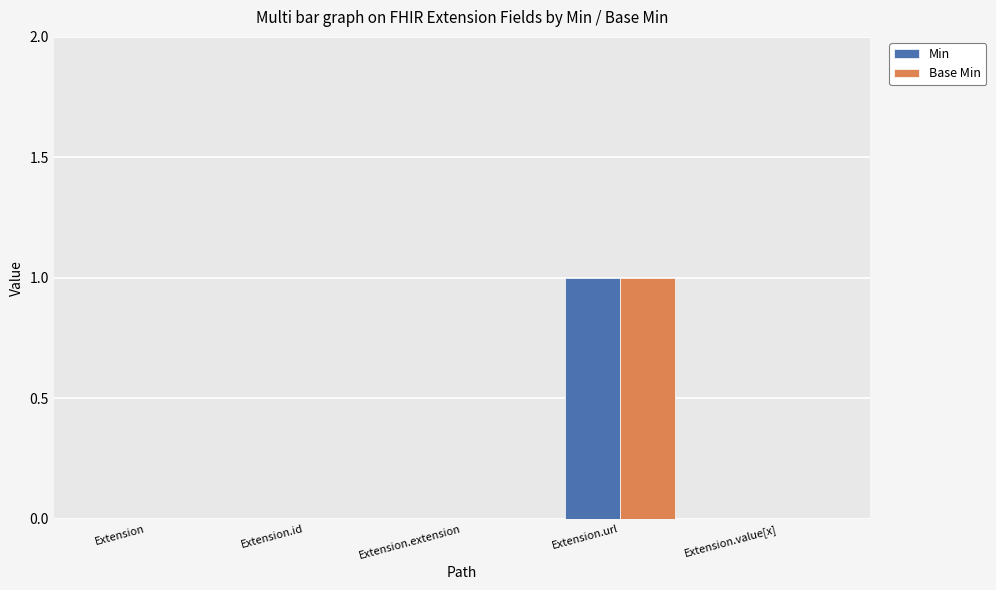

Reading left to right, transcribe all the data shown in this chart.

Min: Extension=0	Extension.id=0	Extension.extension=0	Extension.url=1	Extension.value[x]=0
Base Min: Extension=0	Extension.id=0	Extension.extension=0	Extension.url=1	Extension.value[x]=0